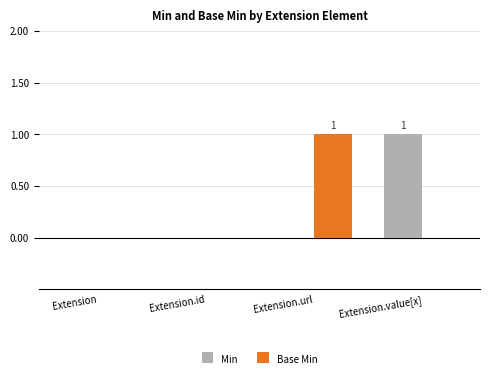

Reading left to right, list all the values displayed in this chart.

Min: 0	0	0	1
Base Min: 0	0	1	0